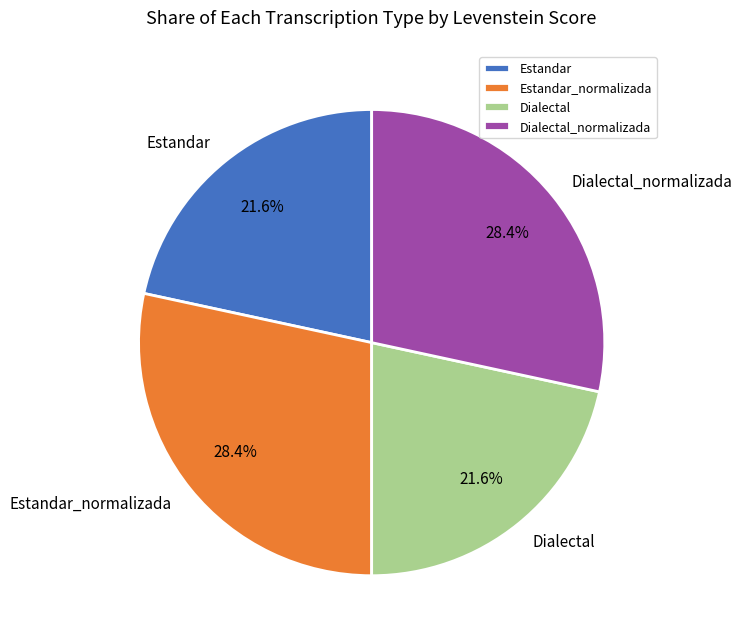

How much of the chart is everything except Dialectal?

78.4%